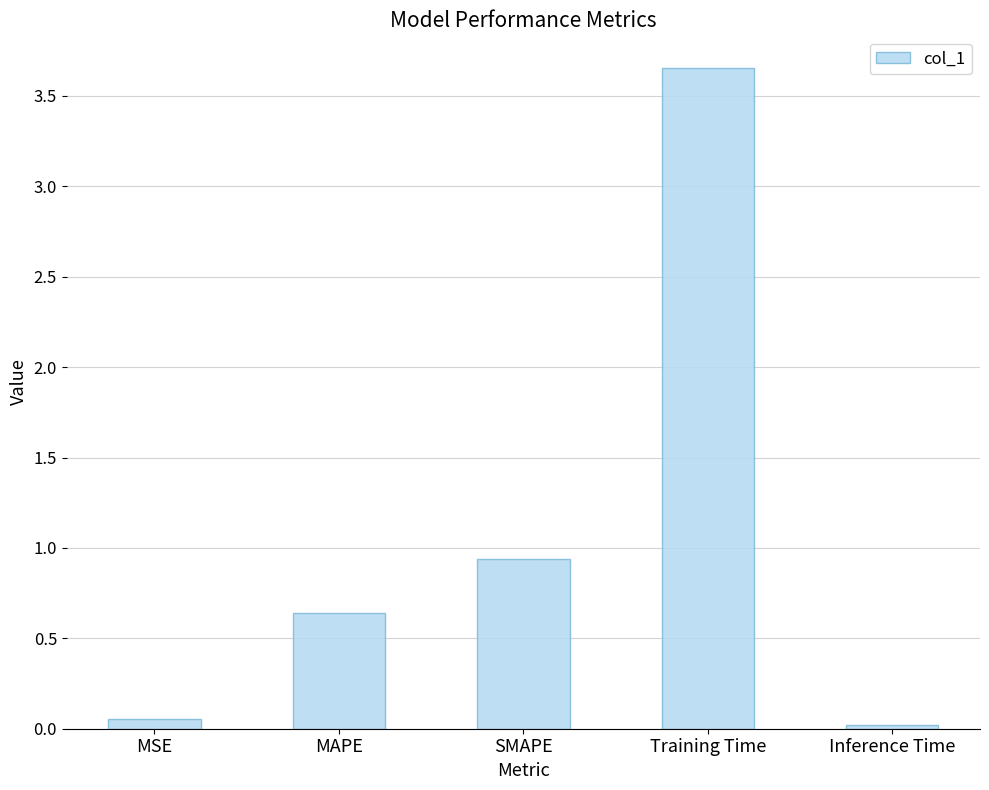

Which has a higher value, Training Time or MSE?

Training Time